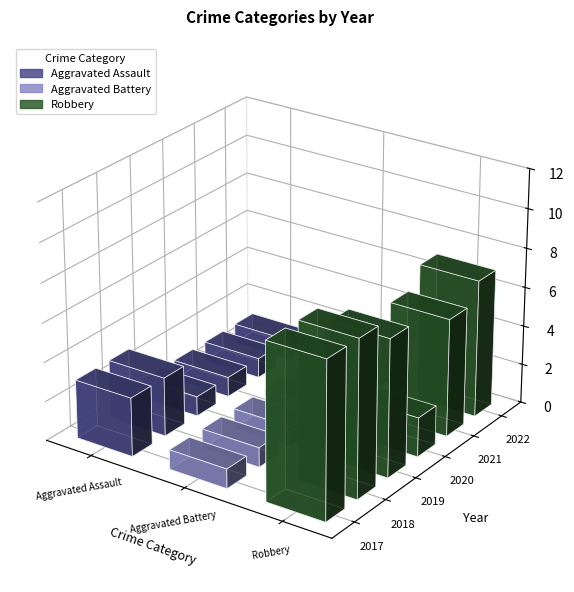

What is the sum of the Robbery values at 2019 and 2018?

15